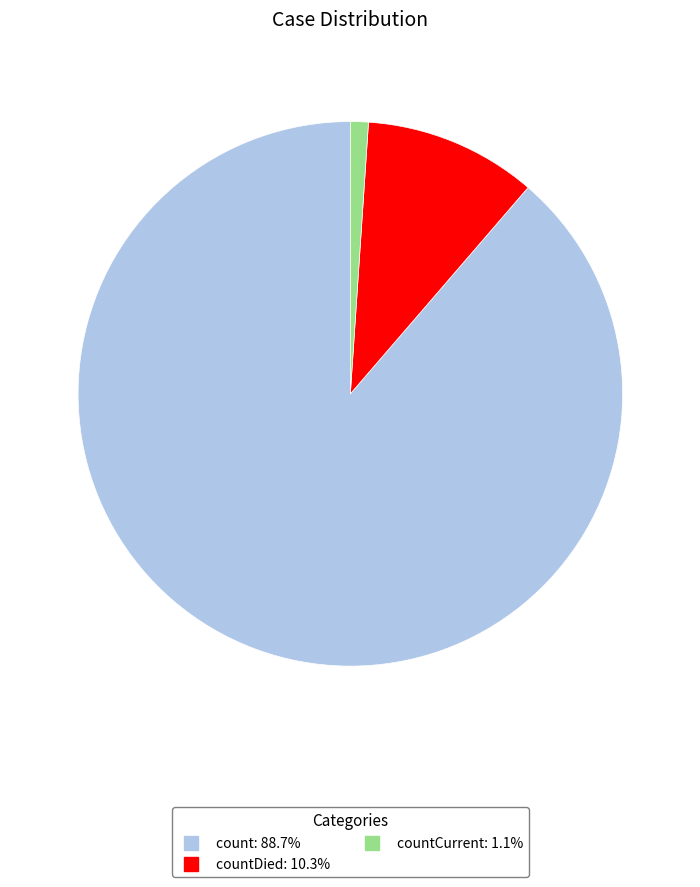

Is there a majority slice in this chart?

Yes